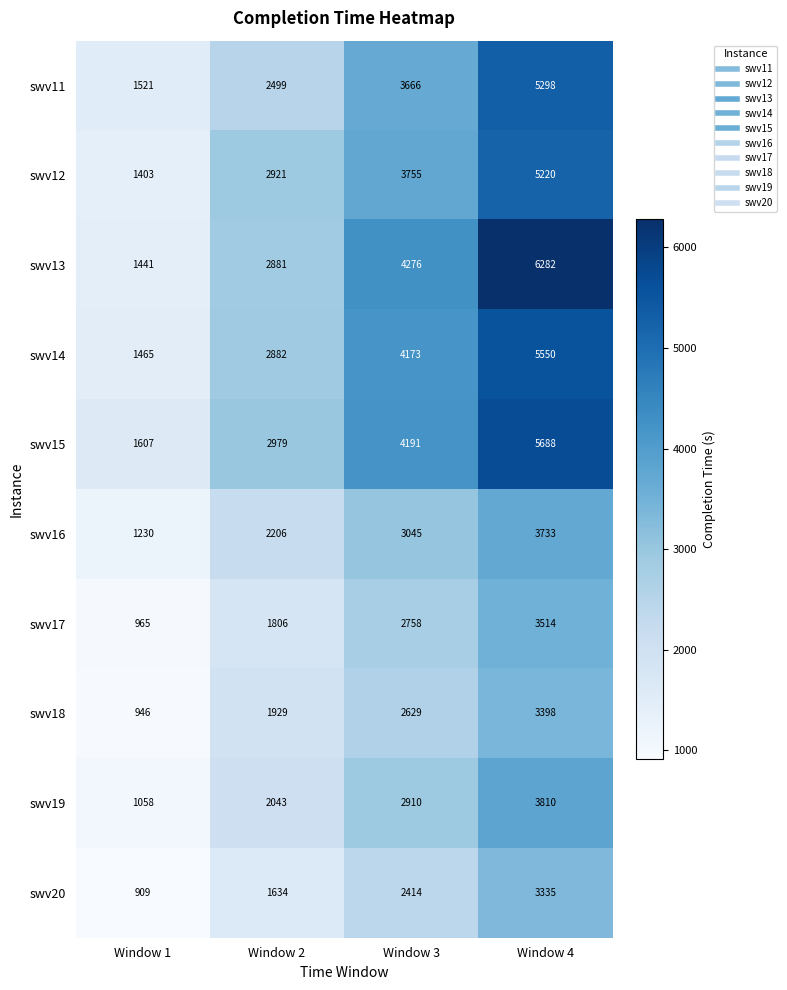

What is the total value across all series at Window 3?

33817